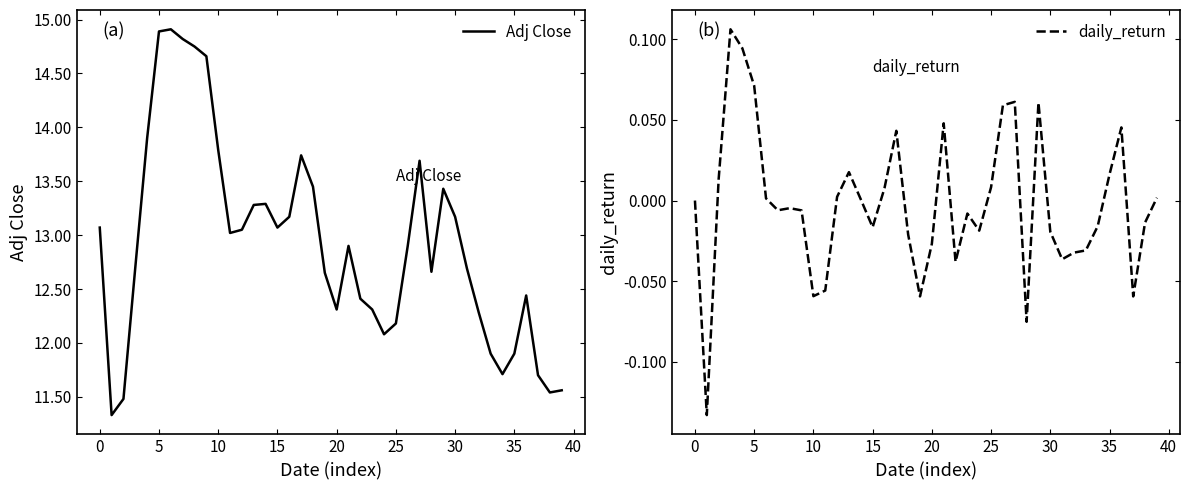

Which series has the largest total across all categories?

Adj Close